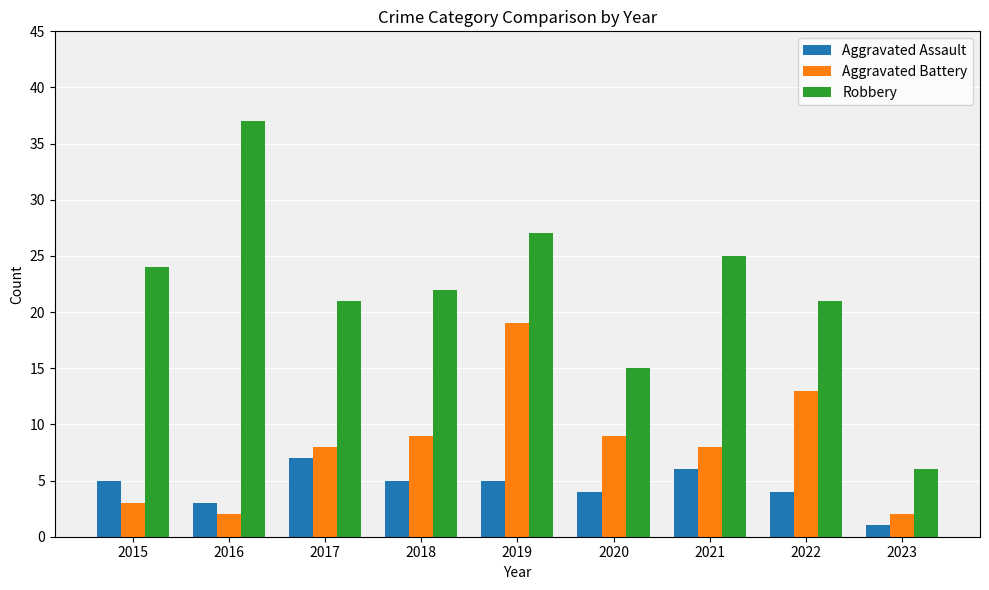

What is the value of the Aggravated Assault bar at the 6th from the left?

4